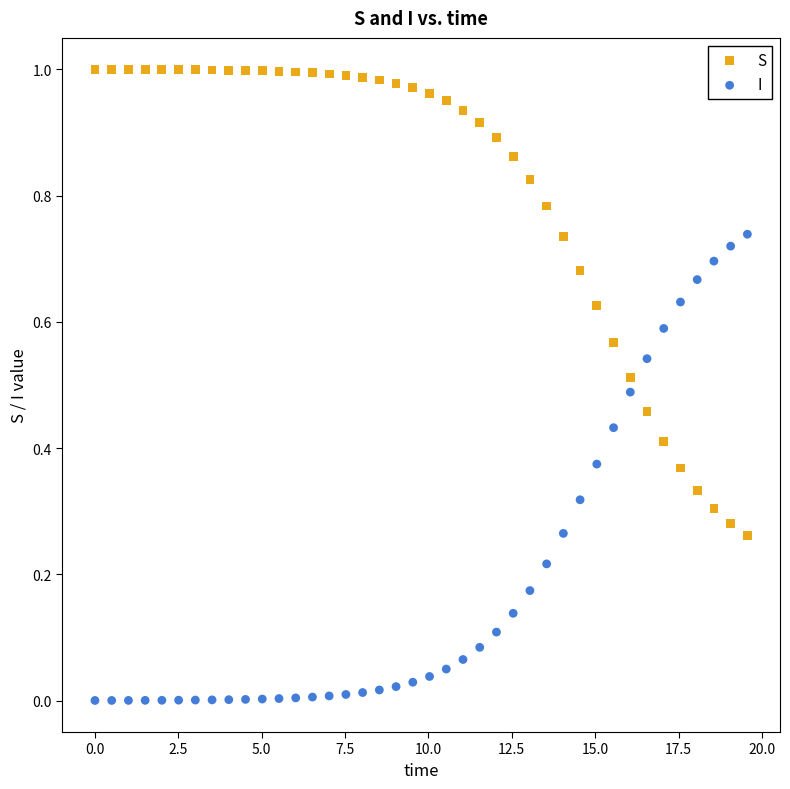

What is the X range (max minus min) for the scatter plot?

19.6